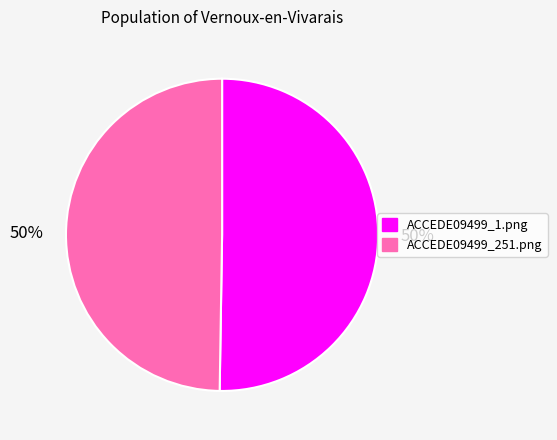

To the nearest percent, what is the average slice percentage?

50%